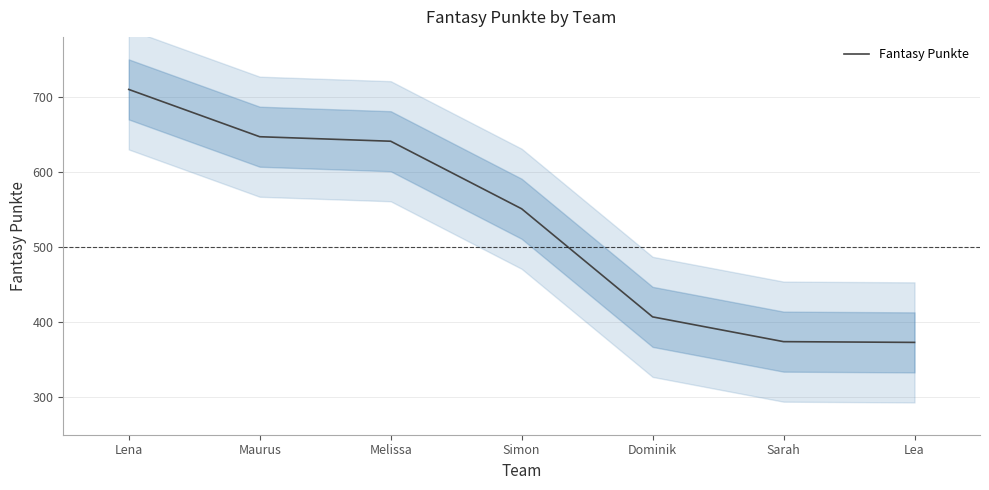

What is the value of the 4th point from the left?

551